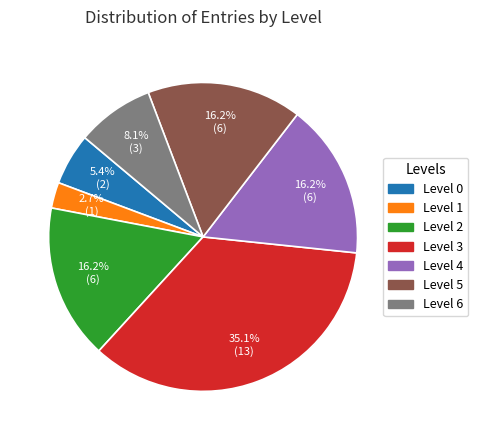

To the nearest percent, what is the combined percentage of Level 0 and Level 4?

22%